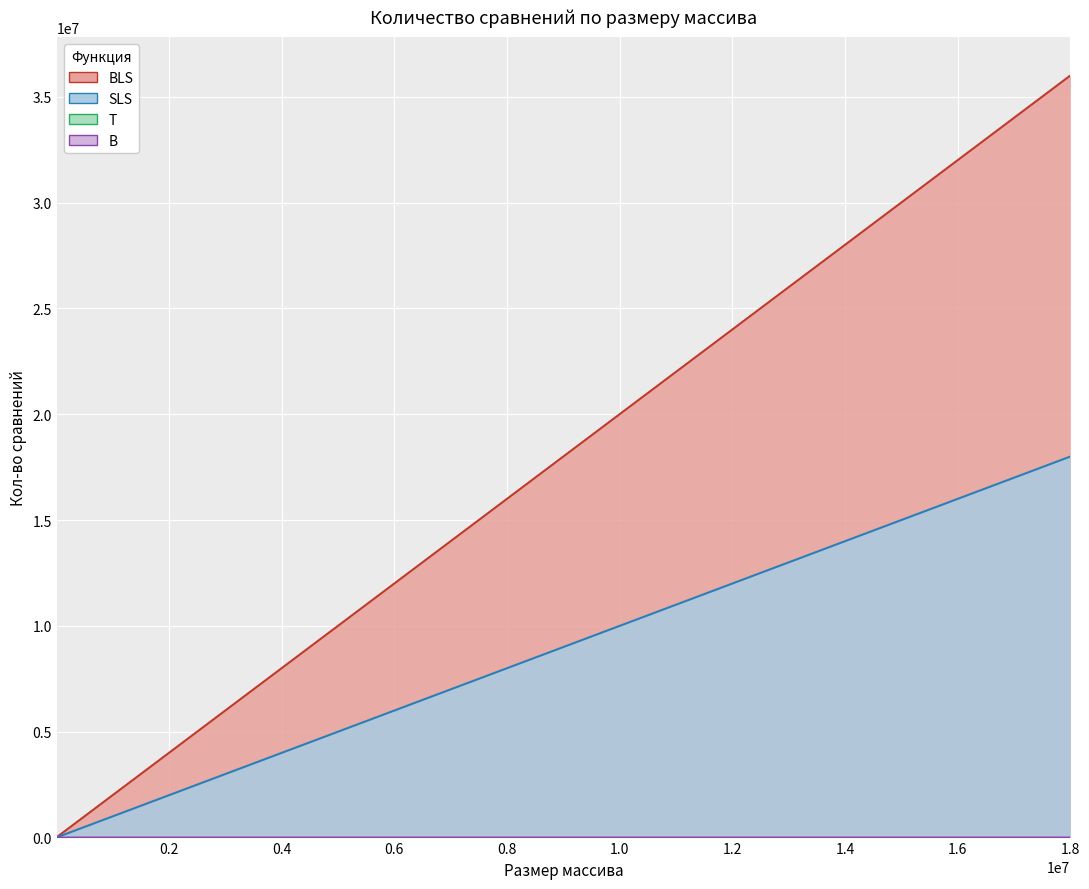

Does the chart display data point markers on the line(s)?

No